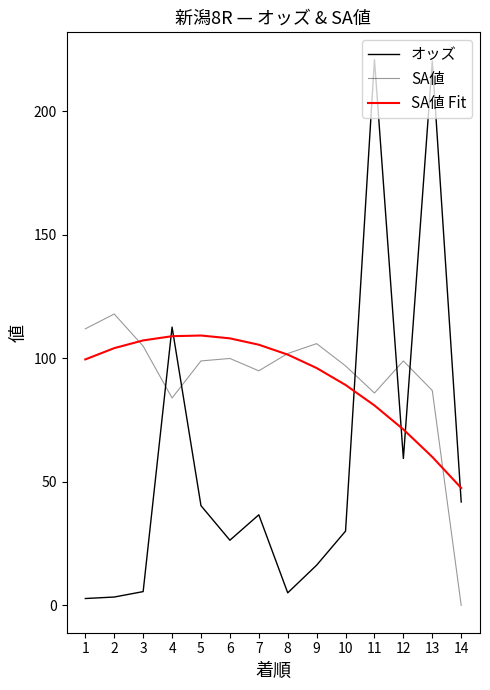

Reading right to left, transcribe all the data shown in this chart.

オッズ: 14=41.9	13=220.4	12=59.5	11=221.0	10=30.1	9=16.3	8=5.1	7=36.7	6=26.4	5=40.4	4=112.7	3=5.6	2=3.4	1=2.8
SA値: 14=0.0	13=87.0	12=99.0	11=86.0	10=97.0	9=106.0	8=102.0	7=95.0	6=100.0	5=99.0	4=84.0	3=105.0	2=118.0	1=112.0
SA値 Fit: 14=47.6	13=60.1	12=71.3	11=81.0	10=89.3	9=96.1	8=101.6	7=105.6	6=108.1	5=109.3	4=109.0	3=107.3	2=104.2	1=99.6